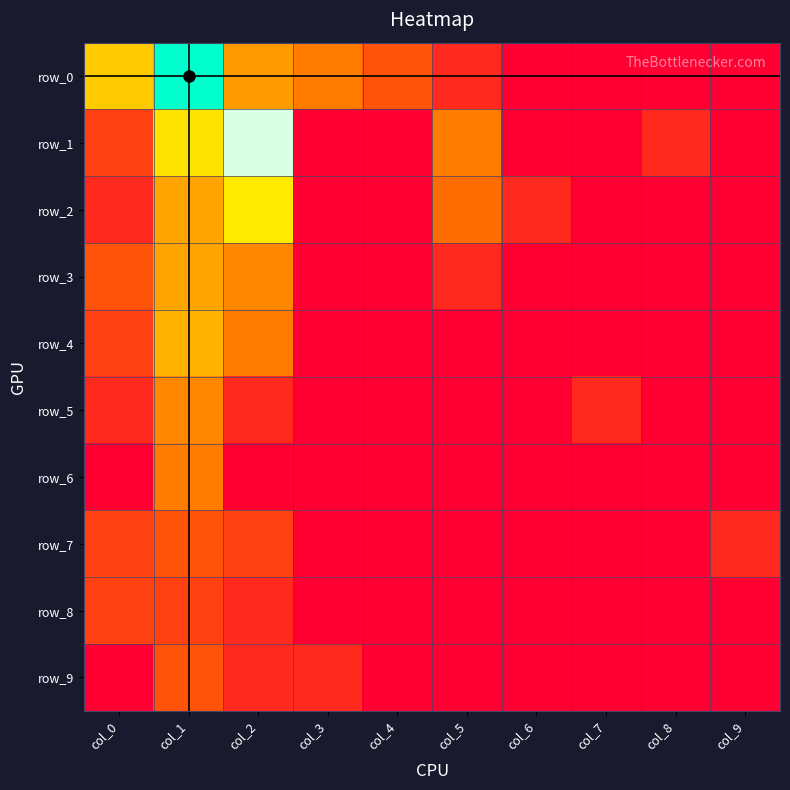

The value of row_2 at col_5 is 1.8. True or false?

True